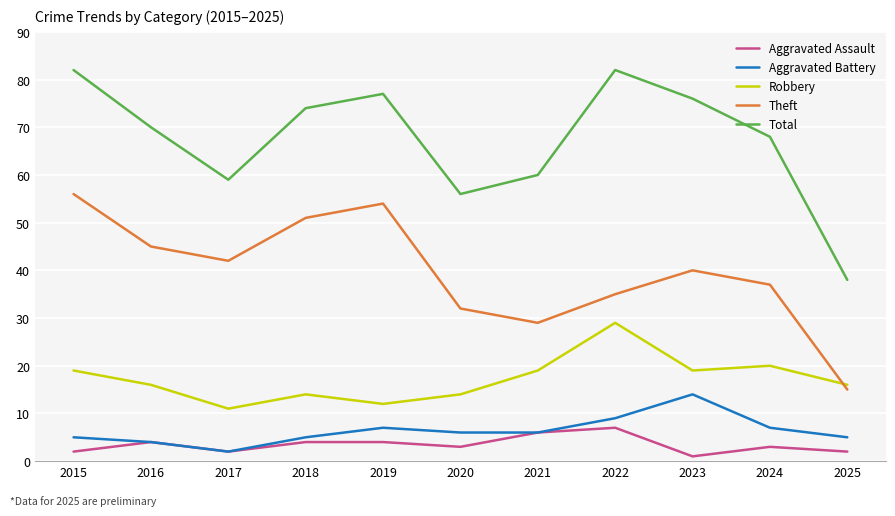

Rank the series by their maximum value, from lowest to highest.

Aggravated Assault, Aggravated Battery, Robbery, Theft, Total